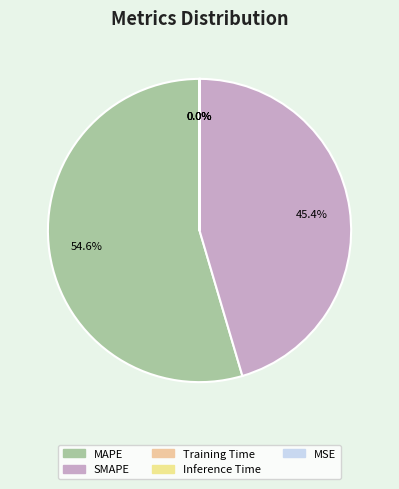

Is it true that MAPE is 55% of the pie?

True